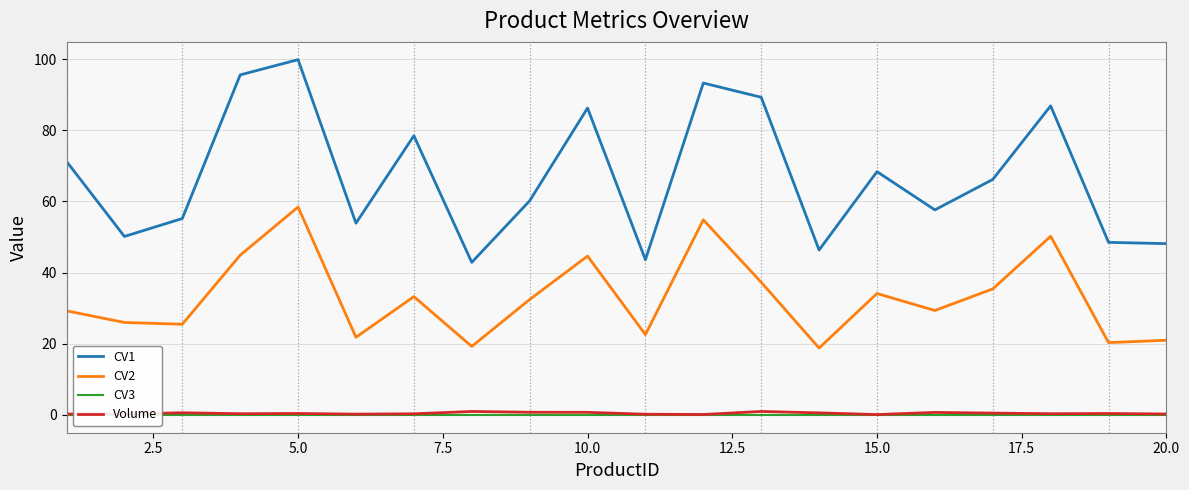

True or false: CV1 has a value of 86.2 at 10.0.

True